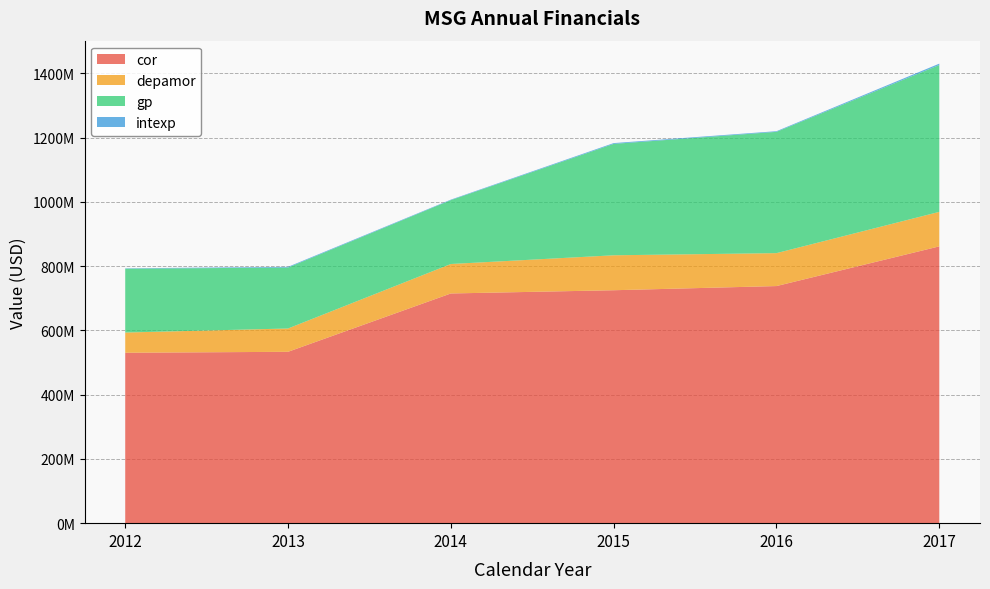

Reading left to right, list all the values displayed in this chart.

cor: 2012=530307000	2013=533282000	2014=714825000	2015=724881000	2016=737857000	2017=861381000
depamor: 2012=62940000	2013=72551000	2014=91709000	2015=108758000	2016=102482000	2017=107388000
gp: 2012=198560000	2013=189661000	2014=198790000	2015=346670000	2016=377454000	2017=457071000
intexp: 2012=1251000	2013=2204000	2014=1528000	2015=2498000	2016=2028000	2017=4189000